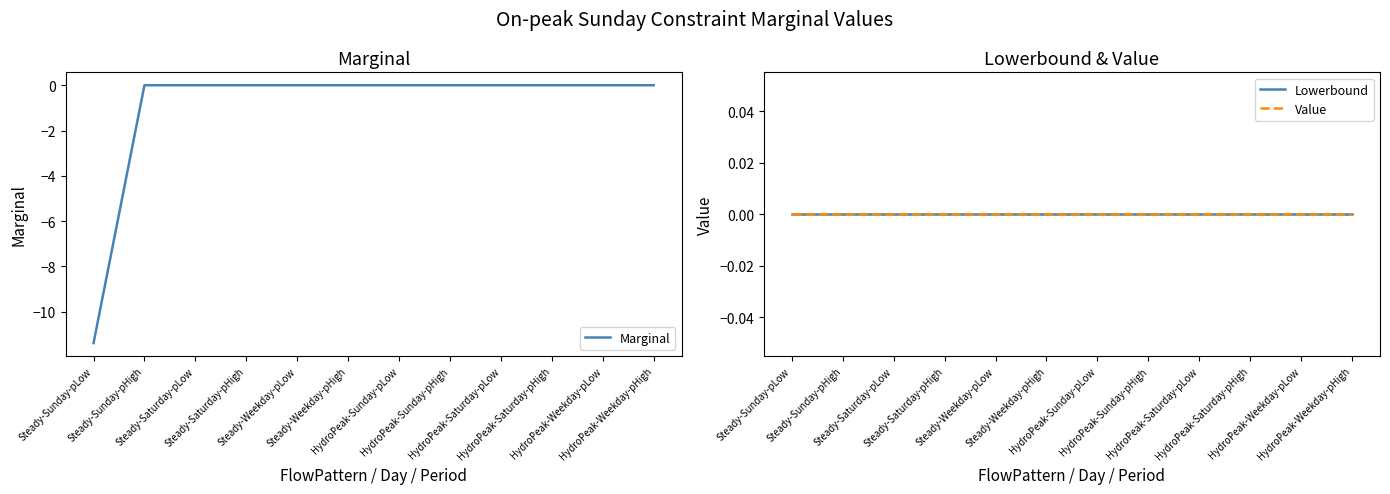

Reading left to right, extract all data points from this chart.

Marginal: Steady-Sunday-pLow=-11.4	Steady-Sunday-pHigh=0.0	Steady-Saturday-pLow=0.0	Steady-Saturday-pHigh=0.0	Steady-Weekday-pLow=0.0	Steady-Weekday-pHigh=0.0	HydroPeak-Sunday-pLow=0.0	HydroPeak-Sunday-pHigh=0.0	HydroPeak-Saturday-pLow=0.0	HydroPeak-Saturday-pHigh=0.0	HydroPeak-Weekday-pLow=0.0	HydroPeak-Weekday-pHigh=0.0
Lowerbound: Steady-Sunday-pLow=0.0	Steady-Sunday-pHigh=0.0	Steady-Saturday-pLow=0.0	Steady-Saturday-pHigh=0.0	Steady-Weekday-pLow=0.0	Steady-Weekday-pHigh=0.0	HydroPeak-Sunday-pLow=0.0	HydroPeak-Sunday-pHigh=0.0	HydroPeak-Saturday-pLow=0.0	HydroPeak-Saturday-pHigh=0.0	HydroPeak-Weekday-pLow=0.0	HydroPeak-Weekday-pHigh=0.0
Value: Steady-Sunday-pLow=0.0	Steady-Sunday-pHigh=0.0	Steady-Saturday-pLow=0.0	Steady-Saturday-pHigh=0.0	Steady-Weekday-pLow=0.0	Steady-Weekday-pHigh=0.0	HydroPeak-Sunday-pLow=0.0	HydroPeak-Sunday-pHigh=0.0	HydroPeak-Saturday-pLow=0.0	HydroPeak-Saturday-pHigh=0.0	HydroPeak-Weekday-pLow=0.0	HydroPeak-Weekday-pHigh=0.0